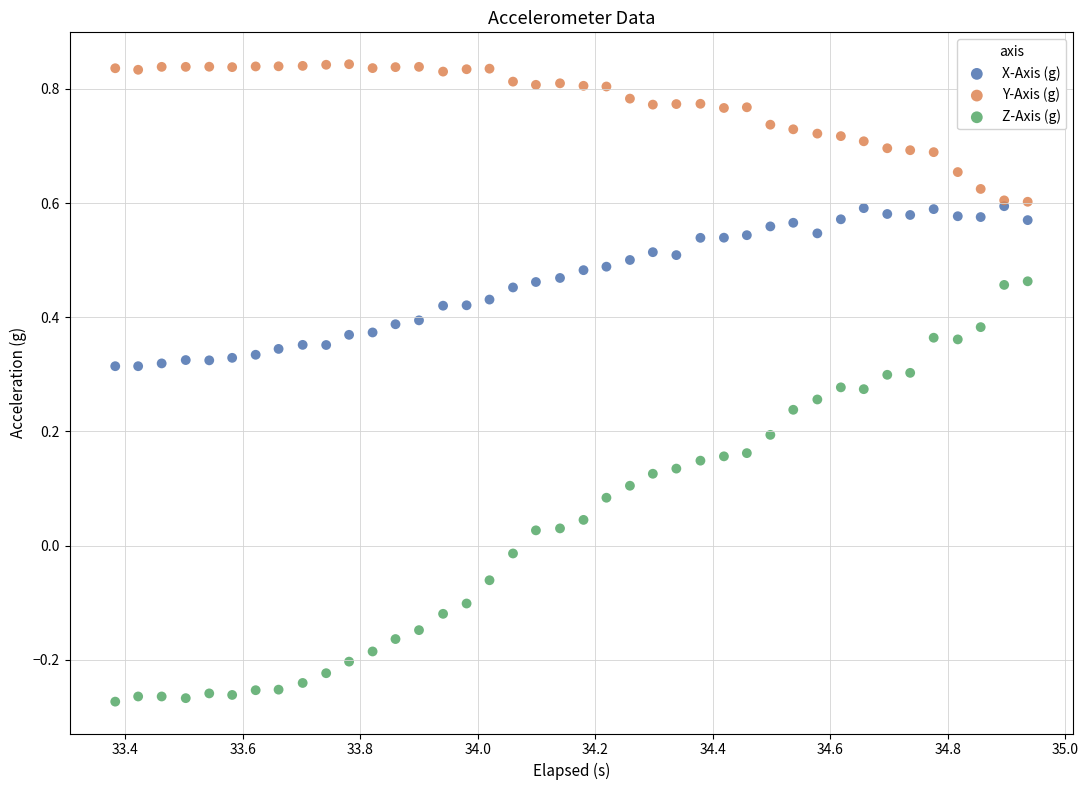

What are all the series names shown in the legend?

X-Axis (g), Y-Axis (g), Z-Axis (g)